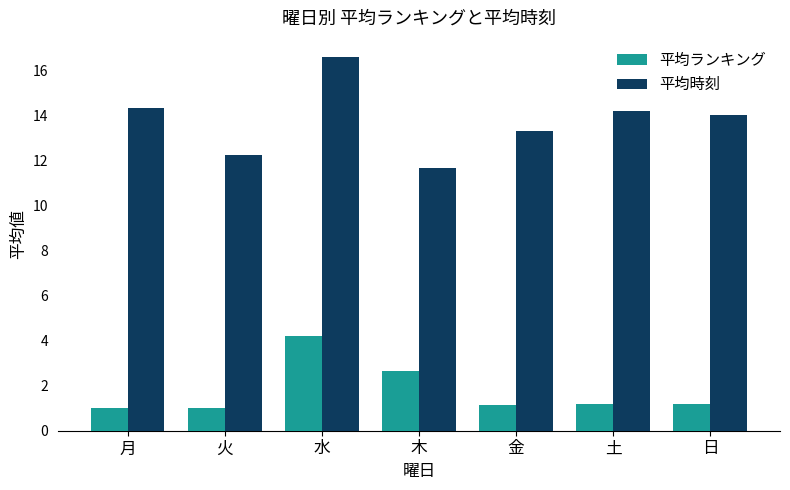

What position from the right is 木?

4